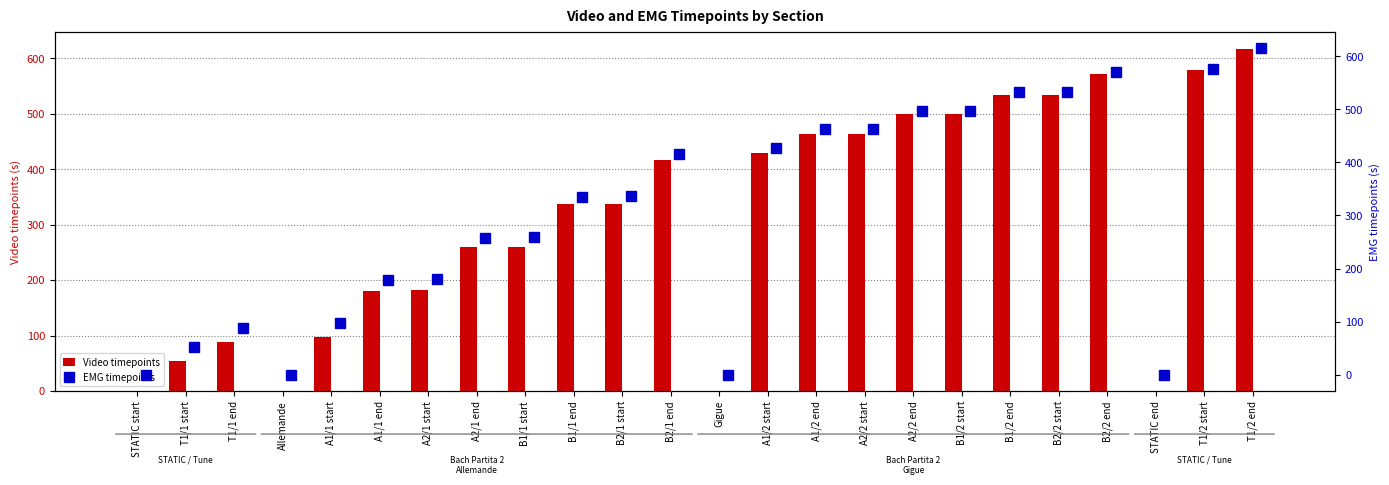

Count the number of categories in the chart.

24